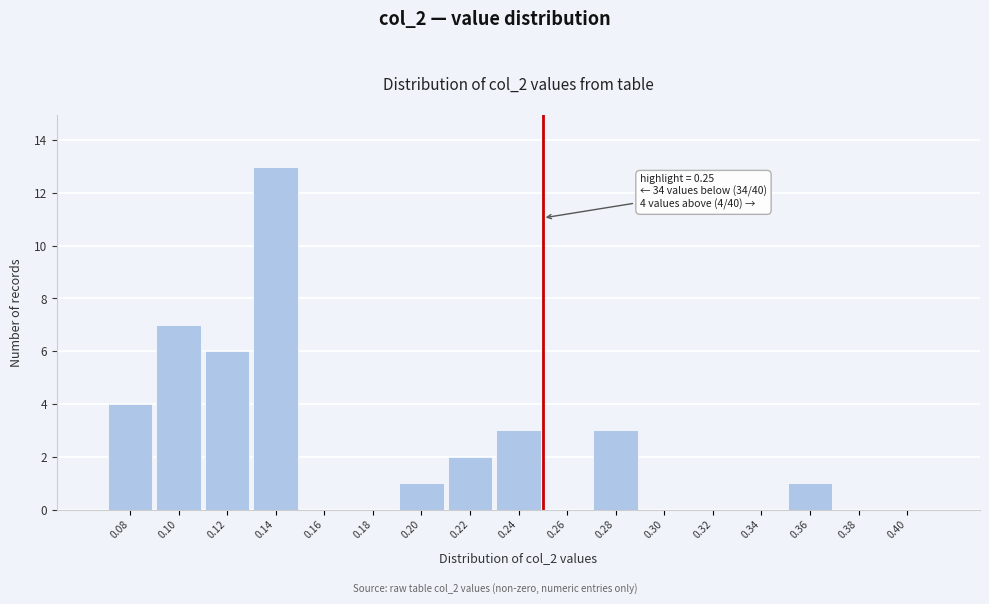

Which range on the x-axis has the tallest bar?

0.13 to 0.15